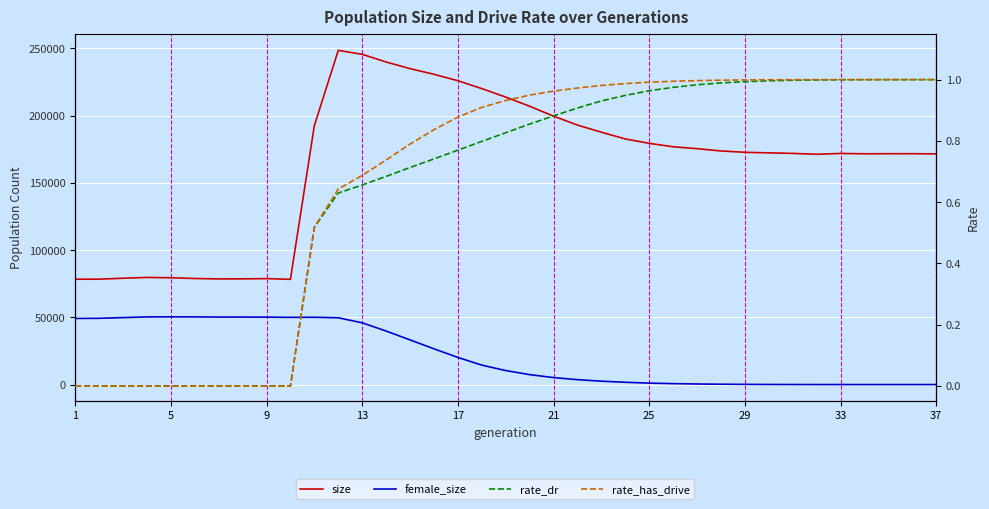

Which series has the largest range (max minus min)?

size